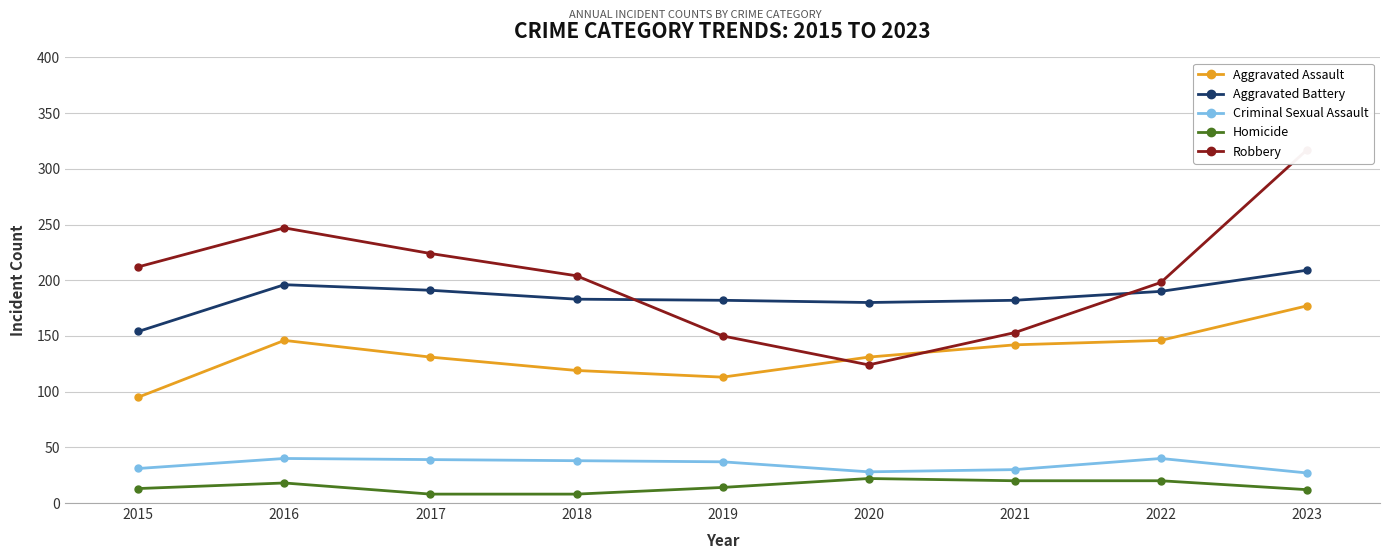

True or false: Aggravated Assault and Aggravated Battery cross at least once.

False